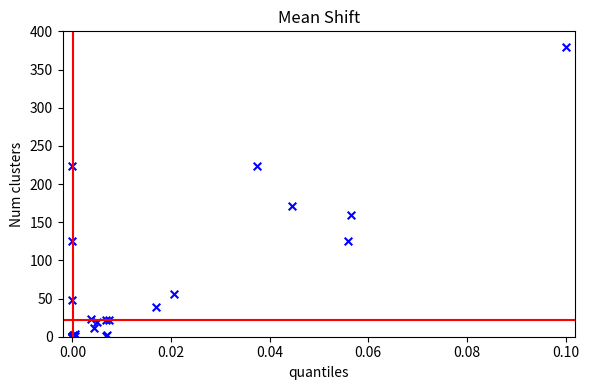

What Y value in the scatter plot is closest to 190?

171.4